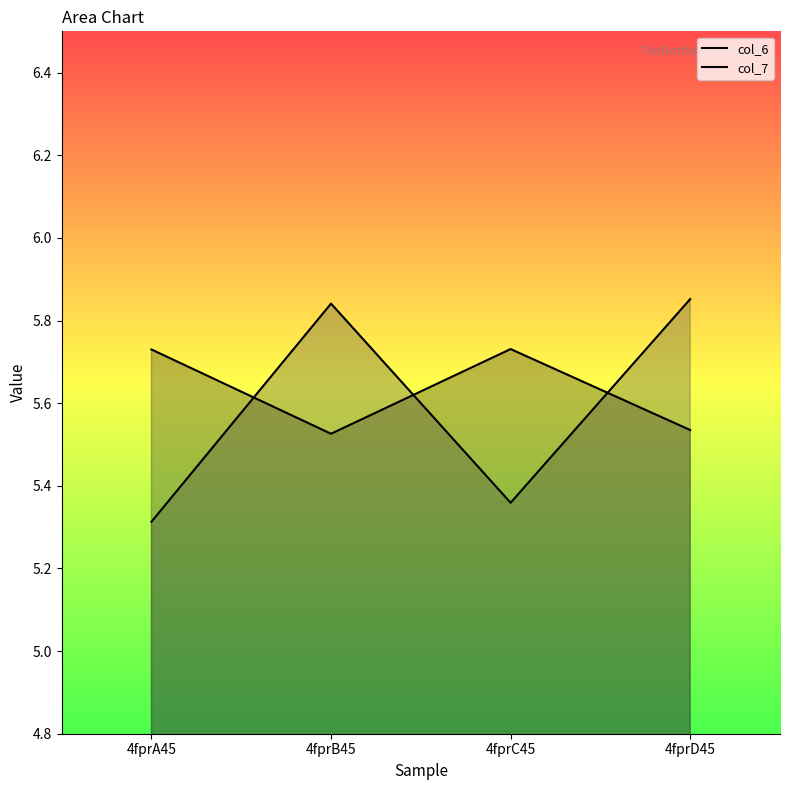

Where is col_7 nearest to the value 5?

4fprA45